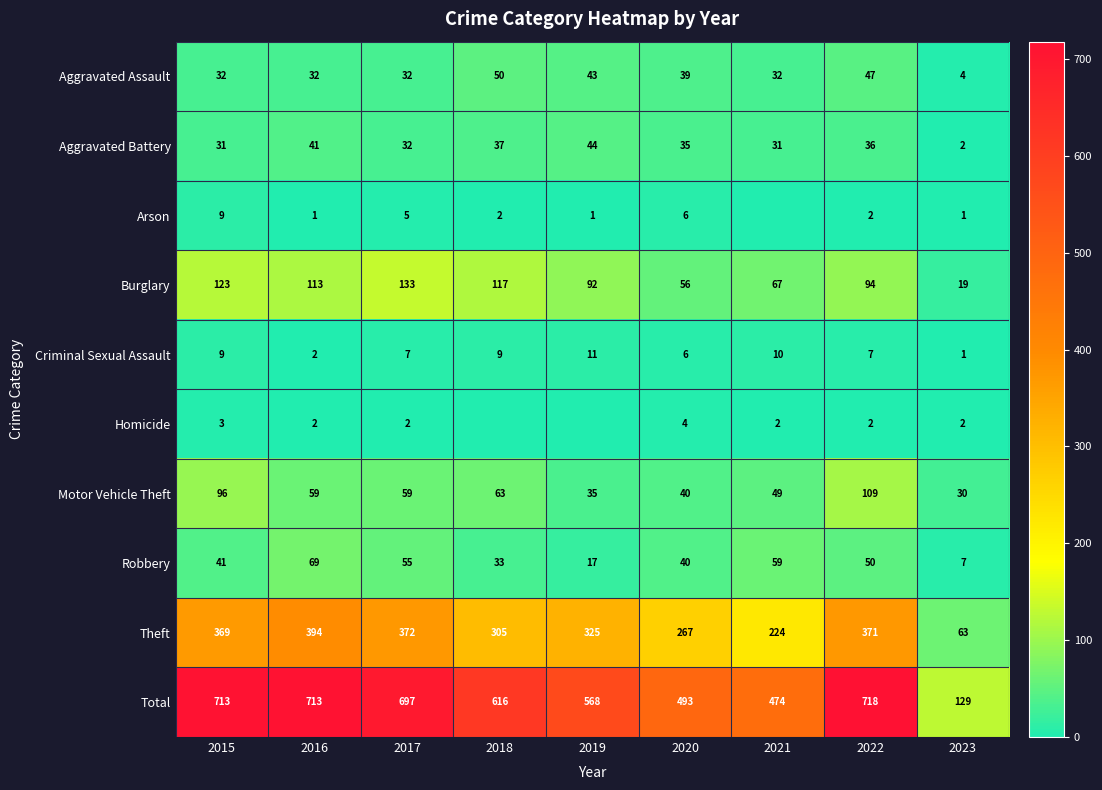

What is the difference between the Arson values at 2015 and 2020?

3